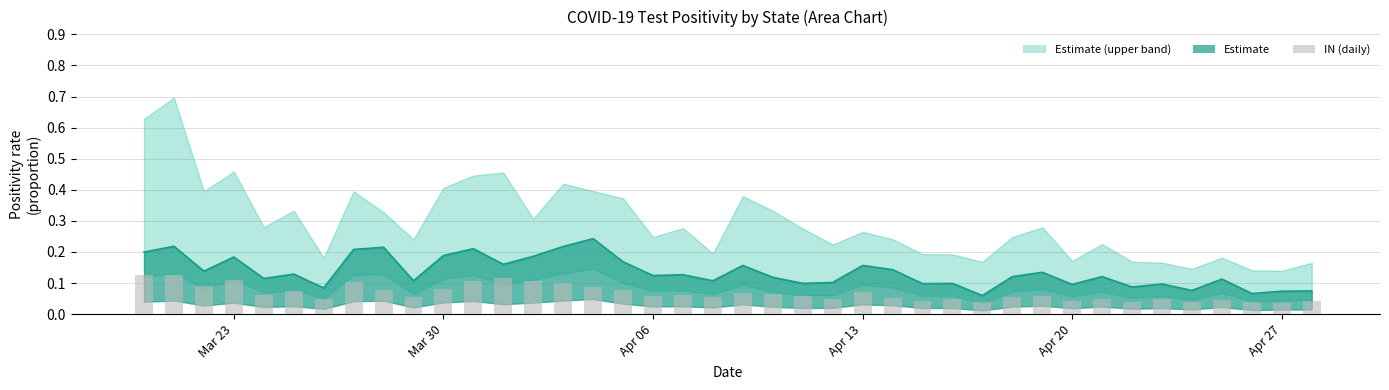

How many categories are shown in the chart?

40